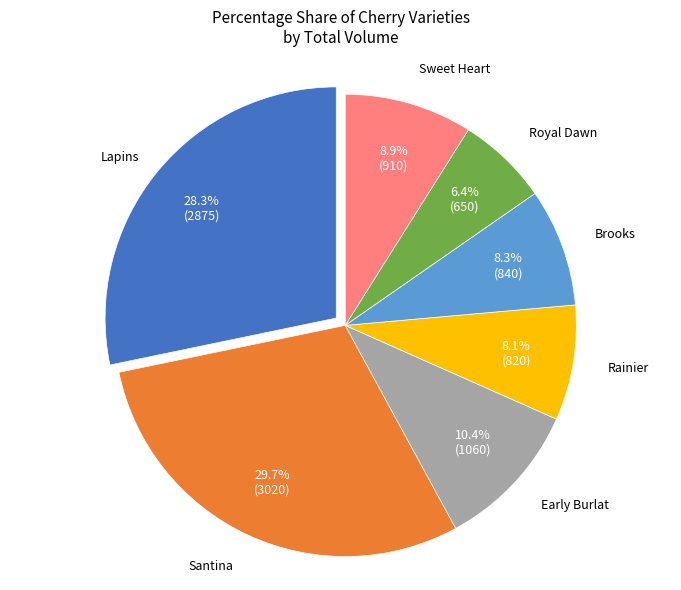

Does any single category account for the majority?

No